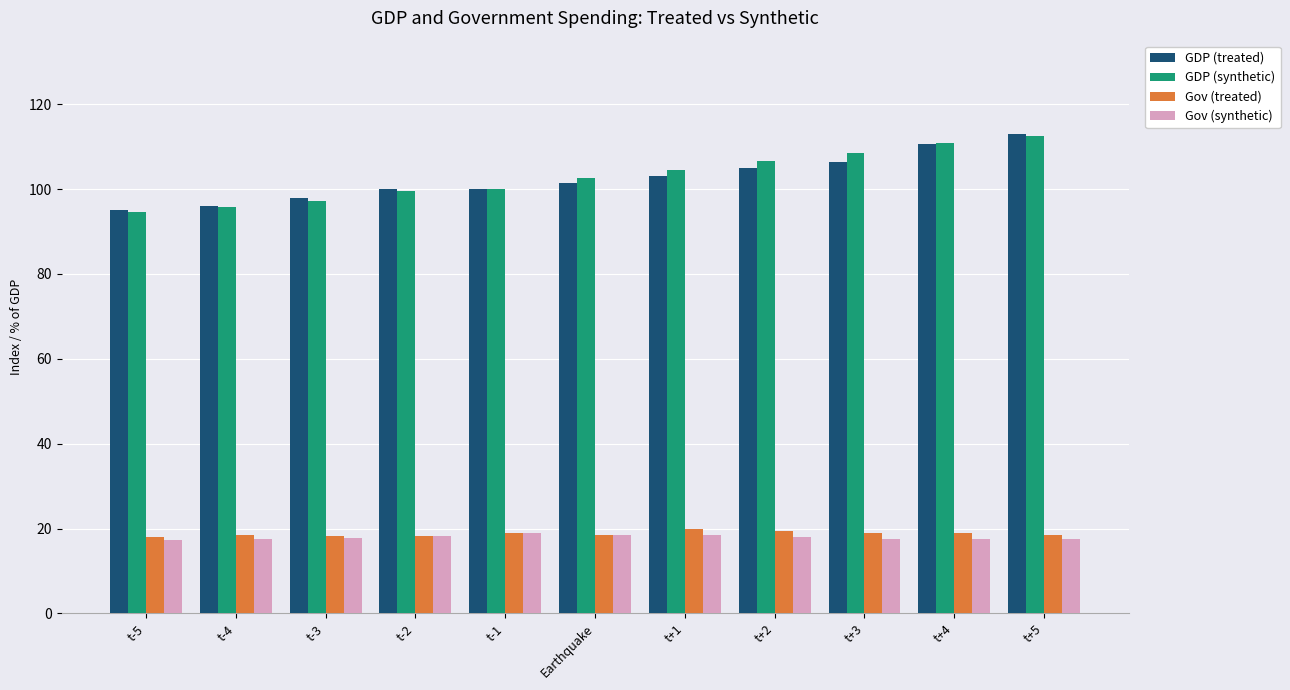

At how many categories does at least one series exceed 91?

11